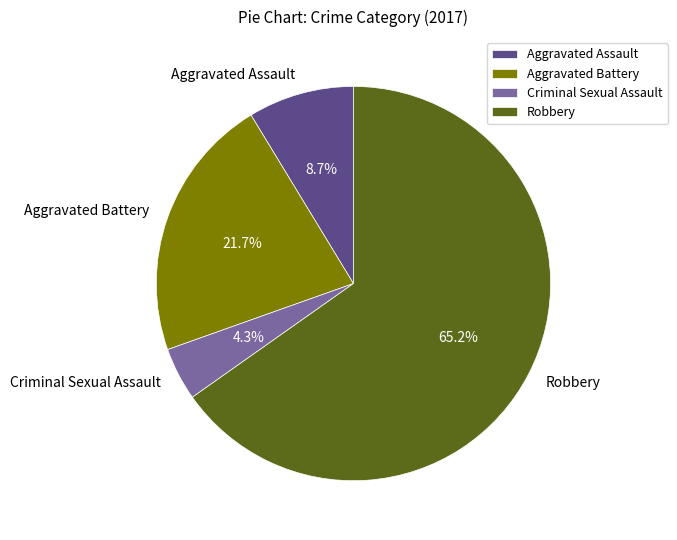

Which has a higher value, Robbery or Criminal Sexual Assault?

Robbery